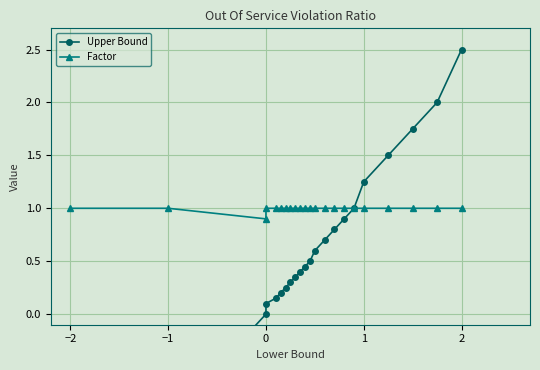

What are all the series names shown in the legend?

Upper Bound, Factor